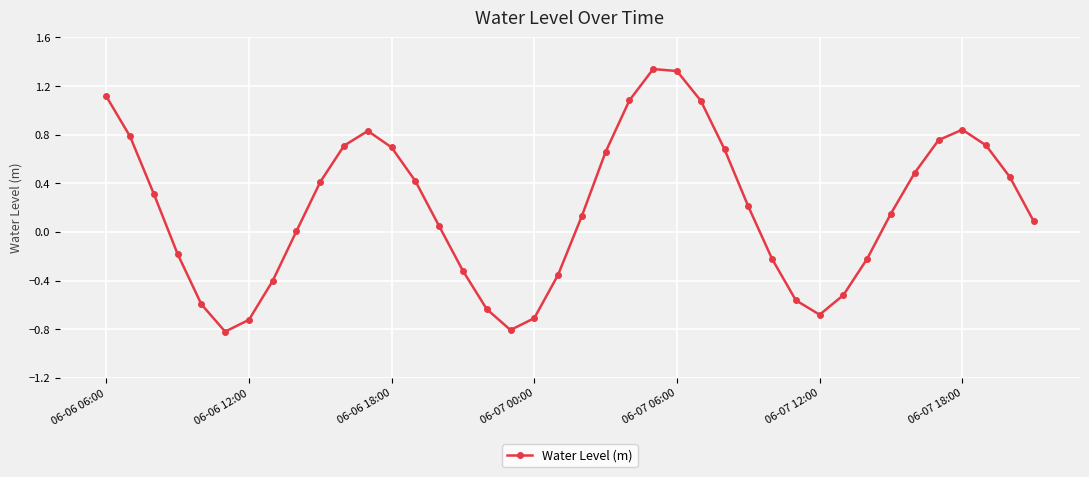

What is the minimum value shown in the chart?

-0.8